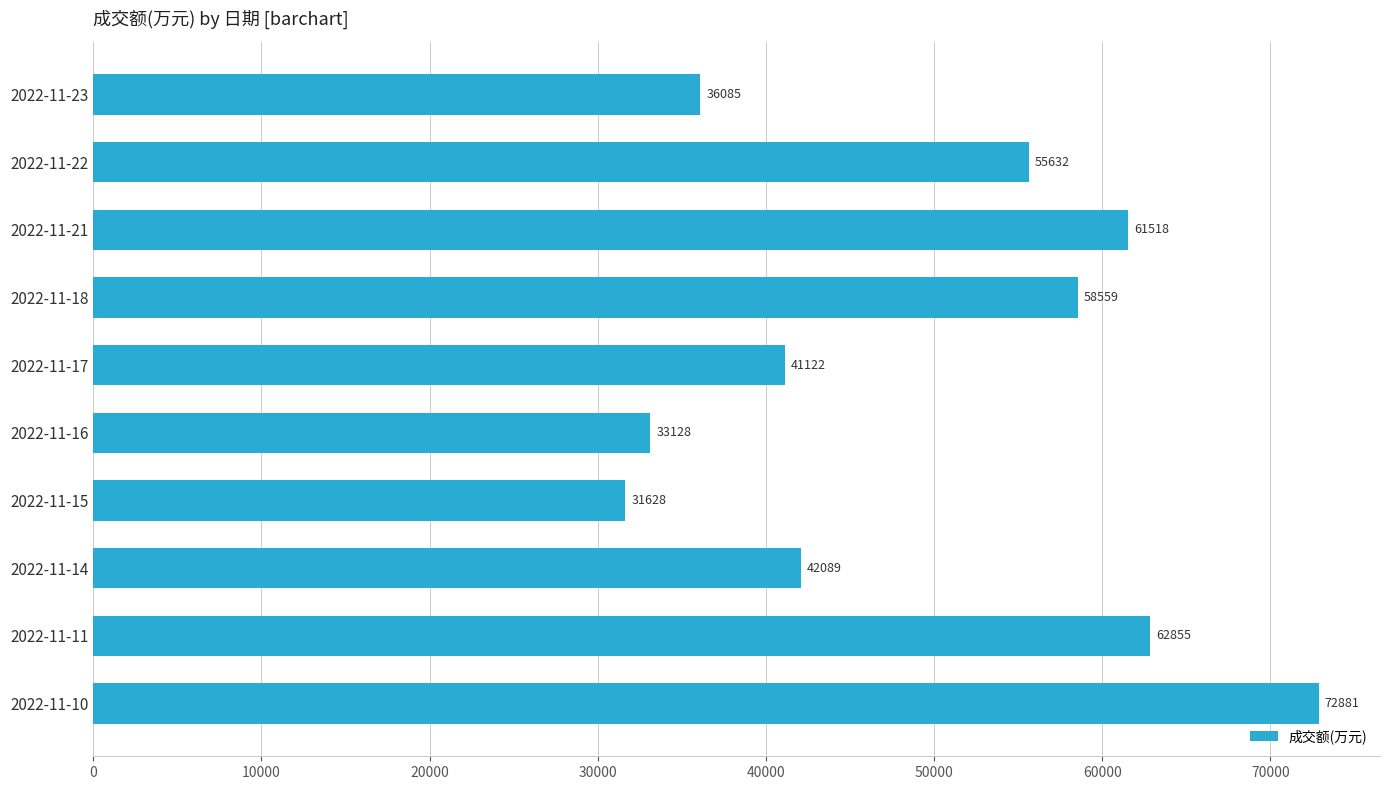

How many bars are there in total?

10